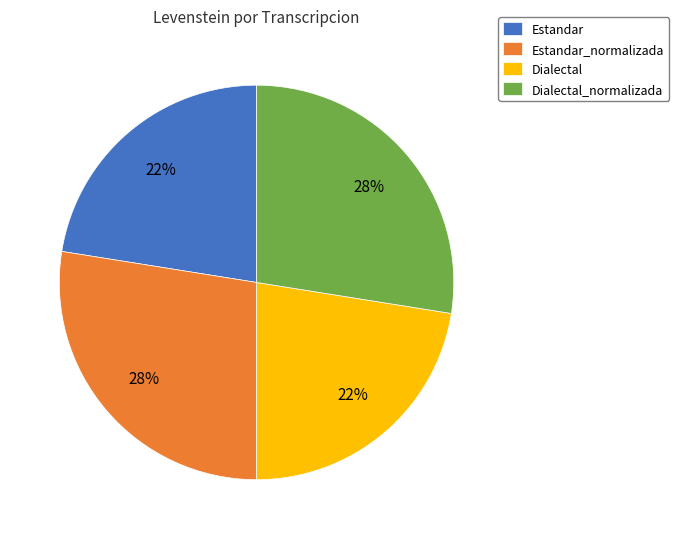

Between Estandar_normalizada and Estandar, which is larger?

Estandar_normalizada